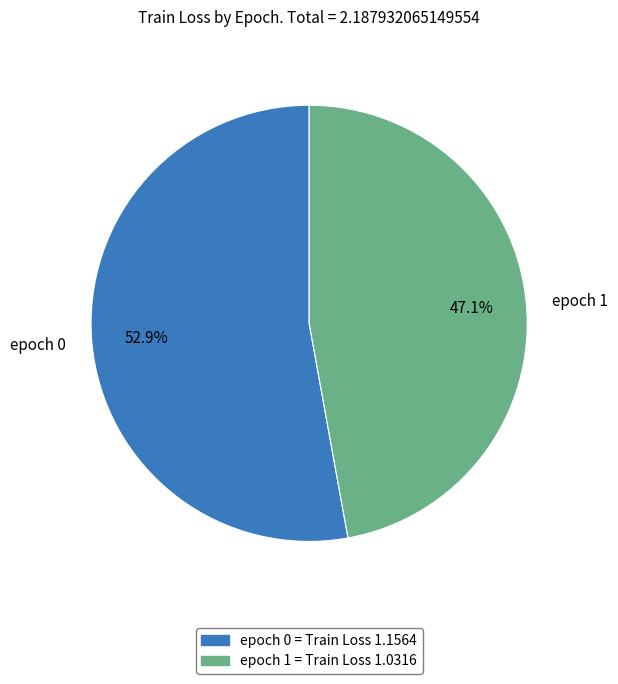

Approximately how many times larger is the value at epoch 0 compared to epoch 1?

1.1